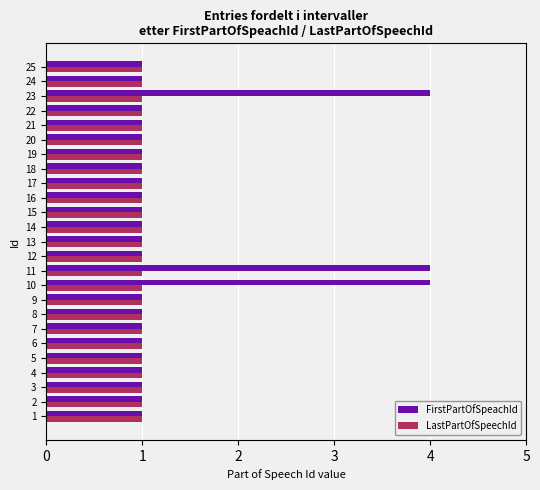

The value of LastPartOfSpeechId at 10 is 0.5. True or false?

False